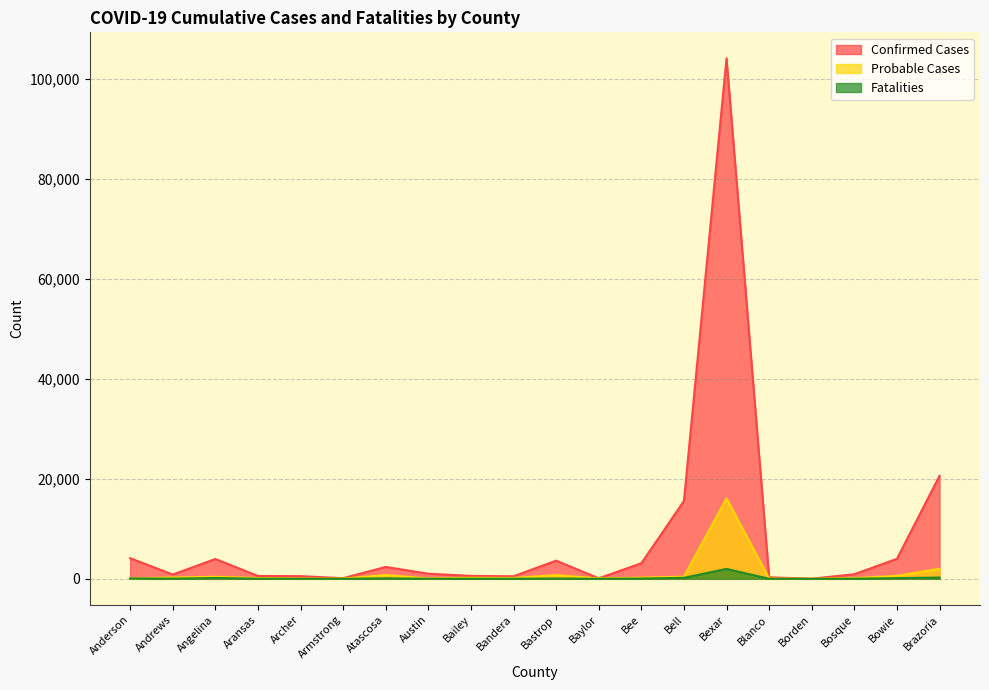

What are all the series names shown in the legend?

Confirmed Cases, Probable Cases, Fatalities